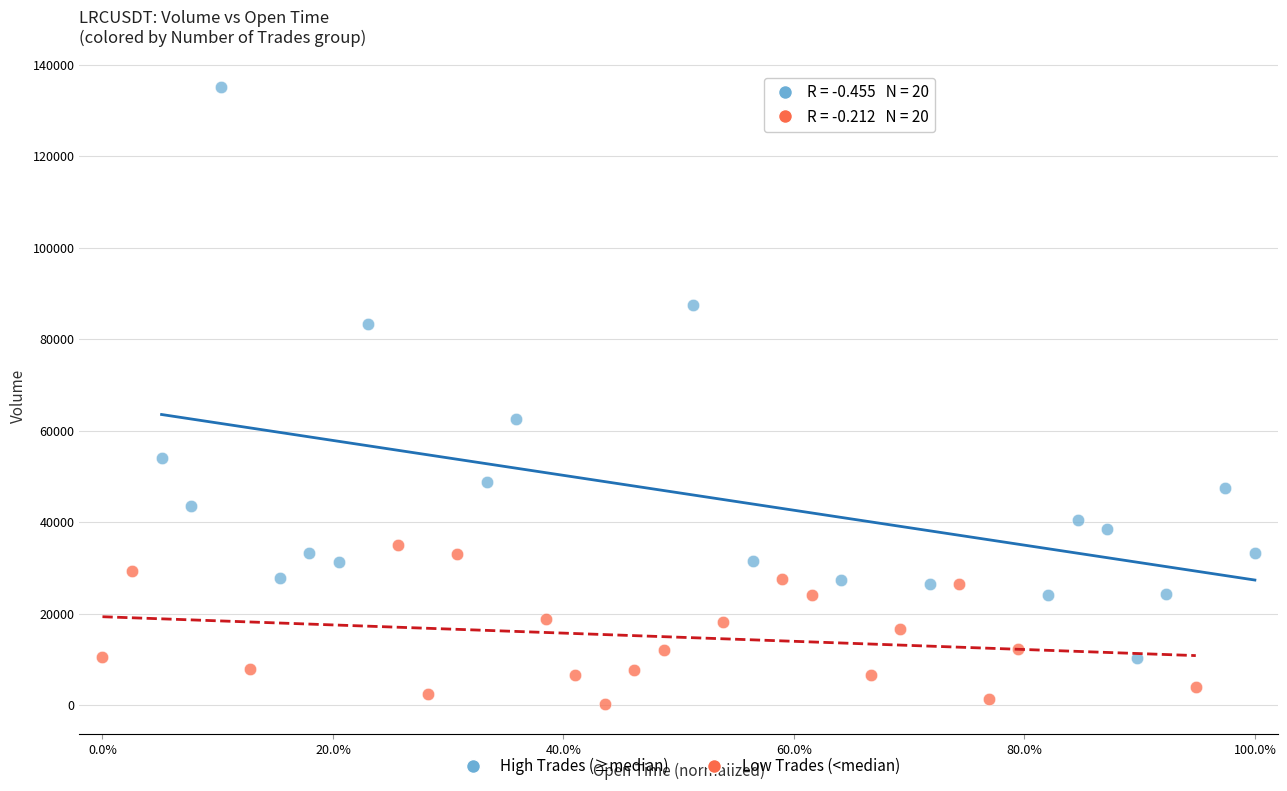

Which series reaches the maximum Y coordinate?

High Trades (≥median)